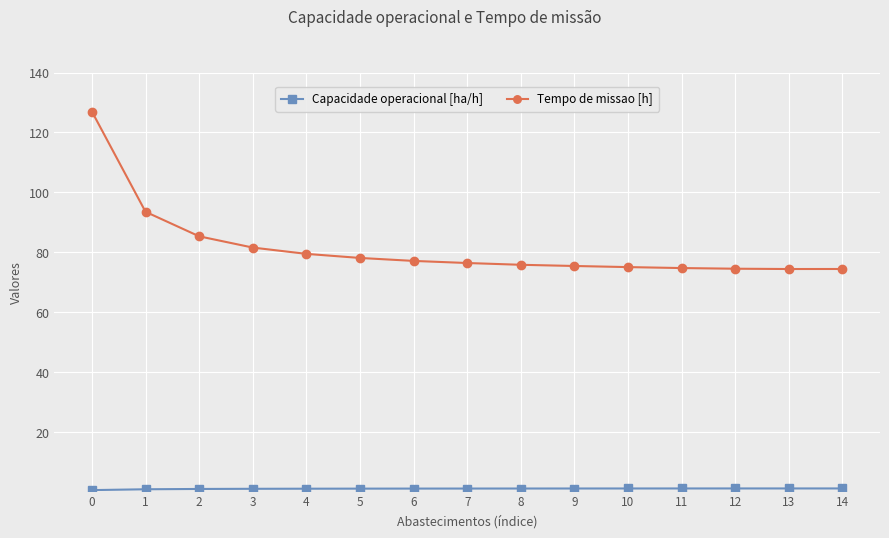

Where is Tempo de missao [h] nearest to the value 100?

1